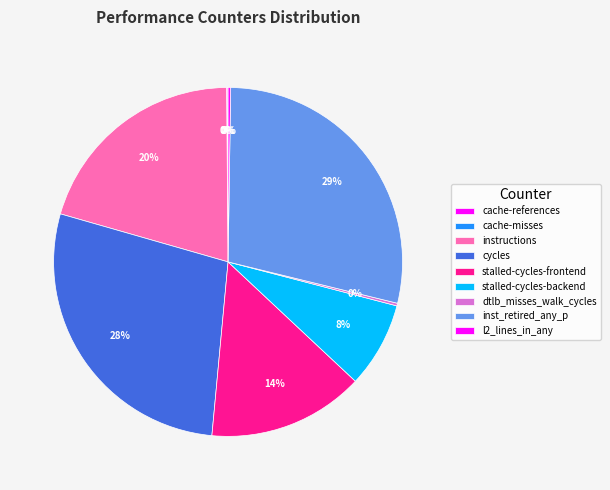

Is it true that cycles is 34% of the pie?

False